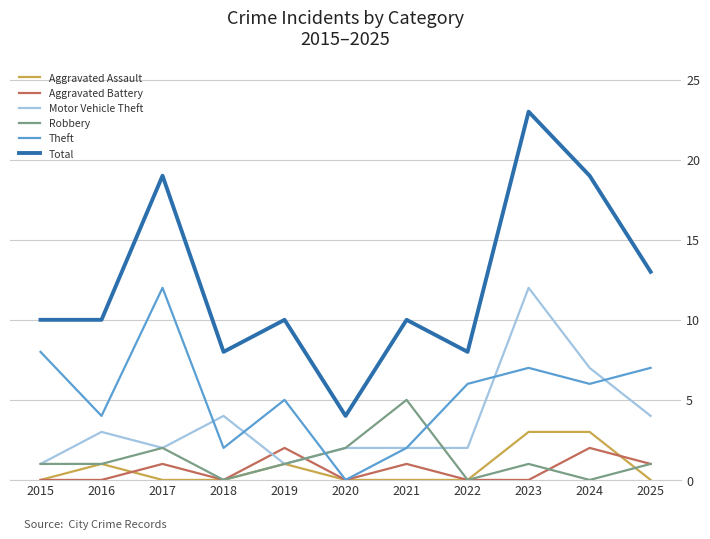

What are all the series names shown in the legend?

Aggravated Assault, Aggravated Battery, Motor Vehicle Theft, Robbery, Theft, Total